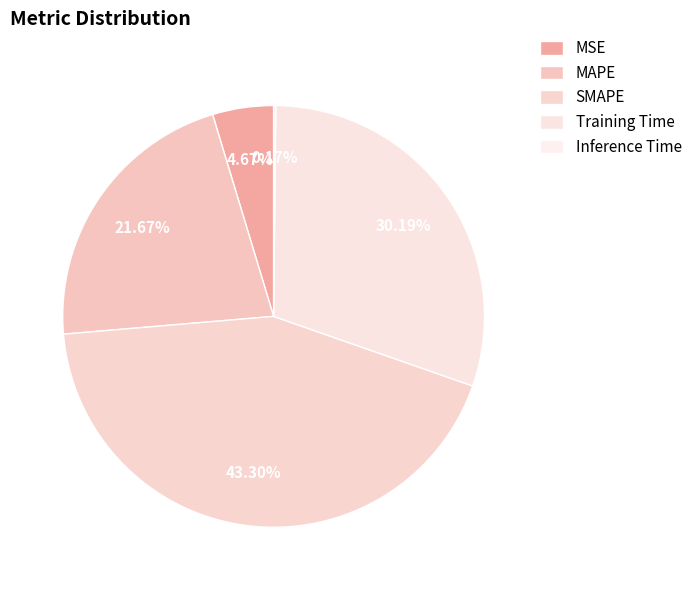

How many segments does this pie chart have?

5